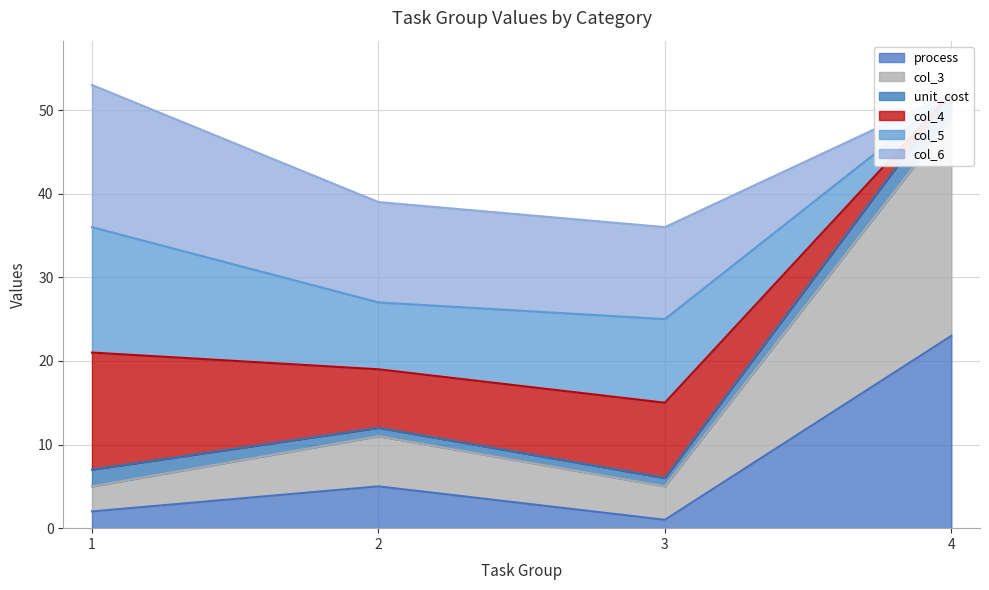

At which category does the chart reach its peak across all series?

4